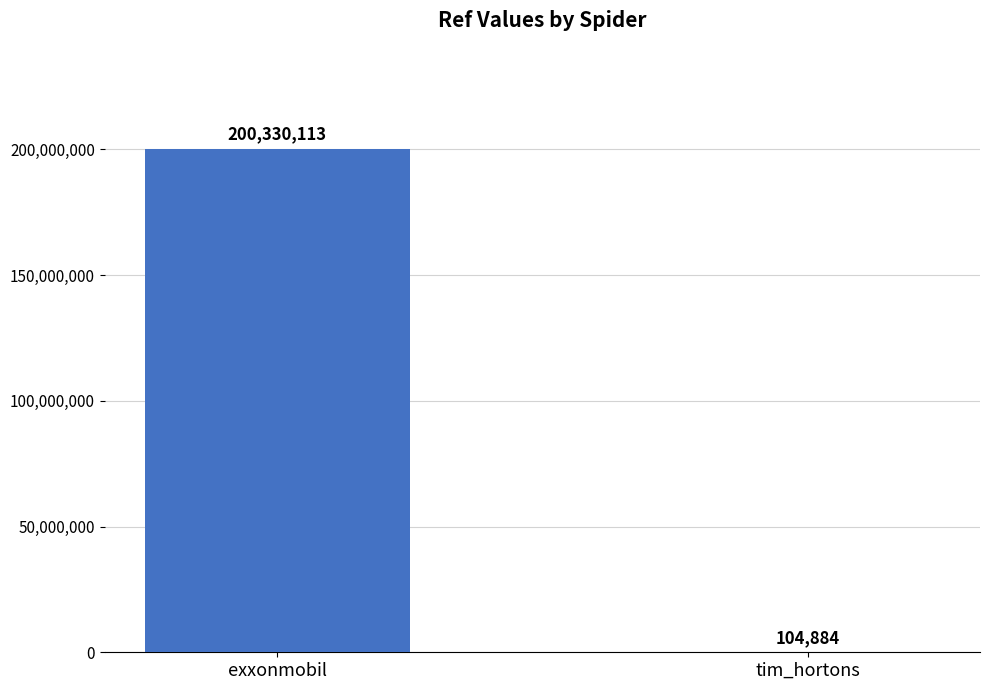

Are the bars horizontal?

No